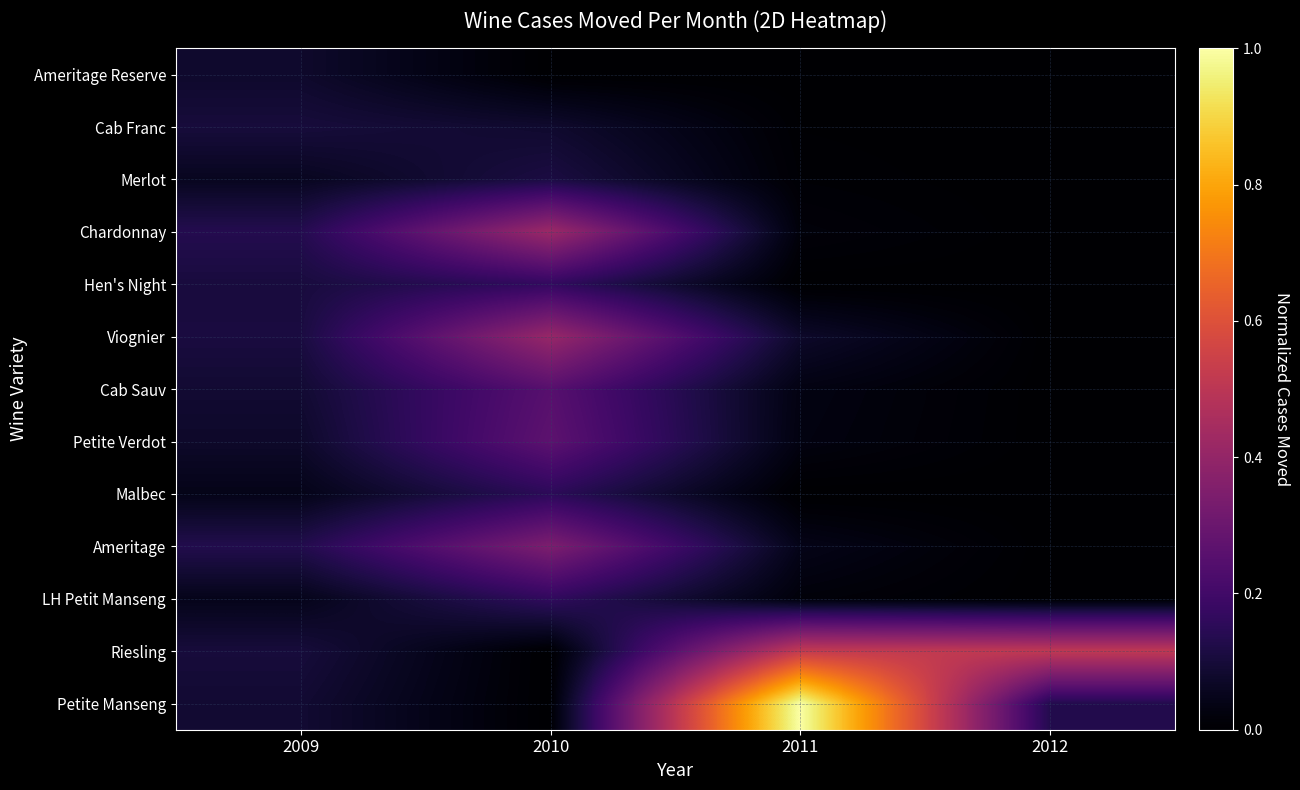

Reading left to right, what are all the values shown in this chart?

Ameritage Reserve: 2009=0.1	2010=0.0	2011=0.0	2012=0.0
Cab Franc: 2009=0.1	2010=0.1	2011=0.0	2012=0.0
Merlot: 2009=0.1	2010=0.1	2011=0.0	2012=0.0
Chardonnay: 2009=0.1	2010=0.4	2011=0.0	2012=0.0
Hen's Night: 2009=0.1	2010=0.2	2011=0.0	2012=0.0
Viognier: 2009=0.1	2010=0.4	2011=0.1	2012=0.0
Cab Sauv: 2009=0.1	2010=0.3	2011=0.0	2012=0.0
Petite Verdot: 2009=0.1	2010=0.3	2011=0.0	2012=0.0
Malbec: 2009=0.0	2010=0.2	2011=0.0	2012=0.0
Ameritage: 2009=0.1	2010=0.3	2011=0.0	2012=0.0
LH Petit Manseng: 2009=0.0	2010=0.2	2011=0.0	2012=0.0
Riesling: 2009=0.1	2010=0.0	2011=0.5	2012=0.5
Petite Manseng: 2009=0.1	2010=0.0	2011=1.0	2012=0.1